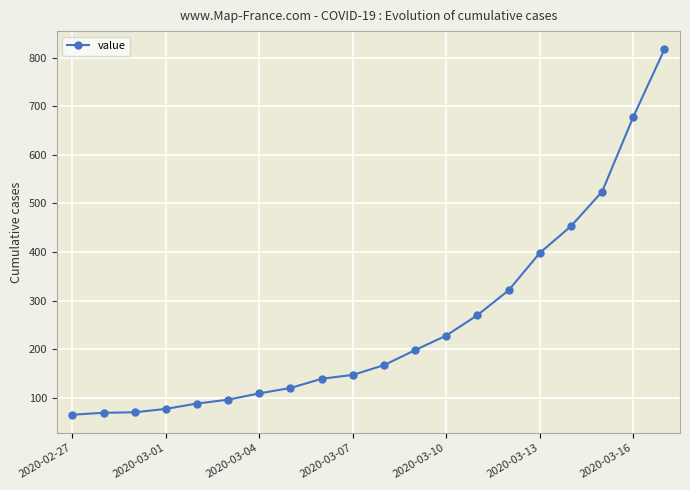

How many categories are shown in the chart?

20